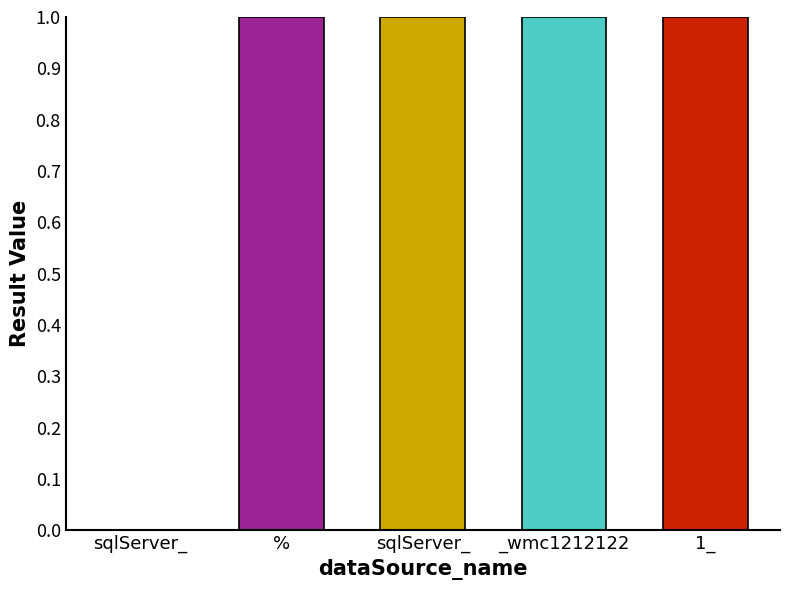

How many distinct data groups are displayed?

1